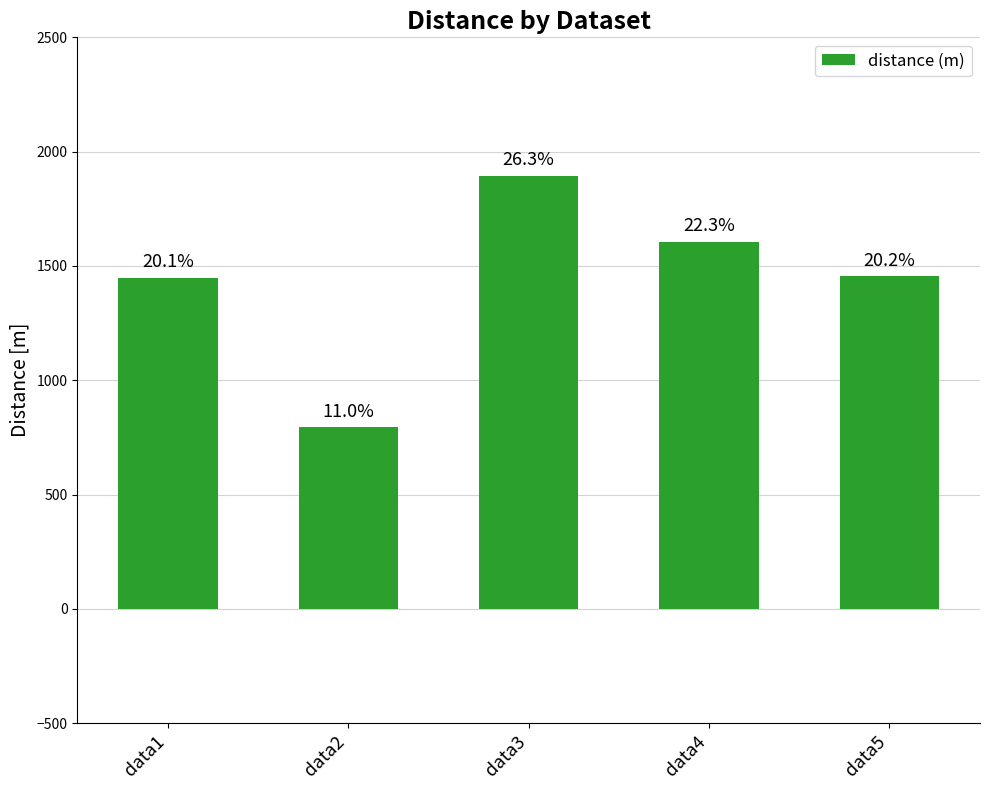

Which label corresponds to the largest value in the chart?

data3